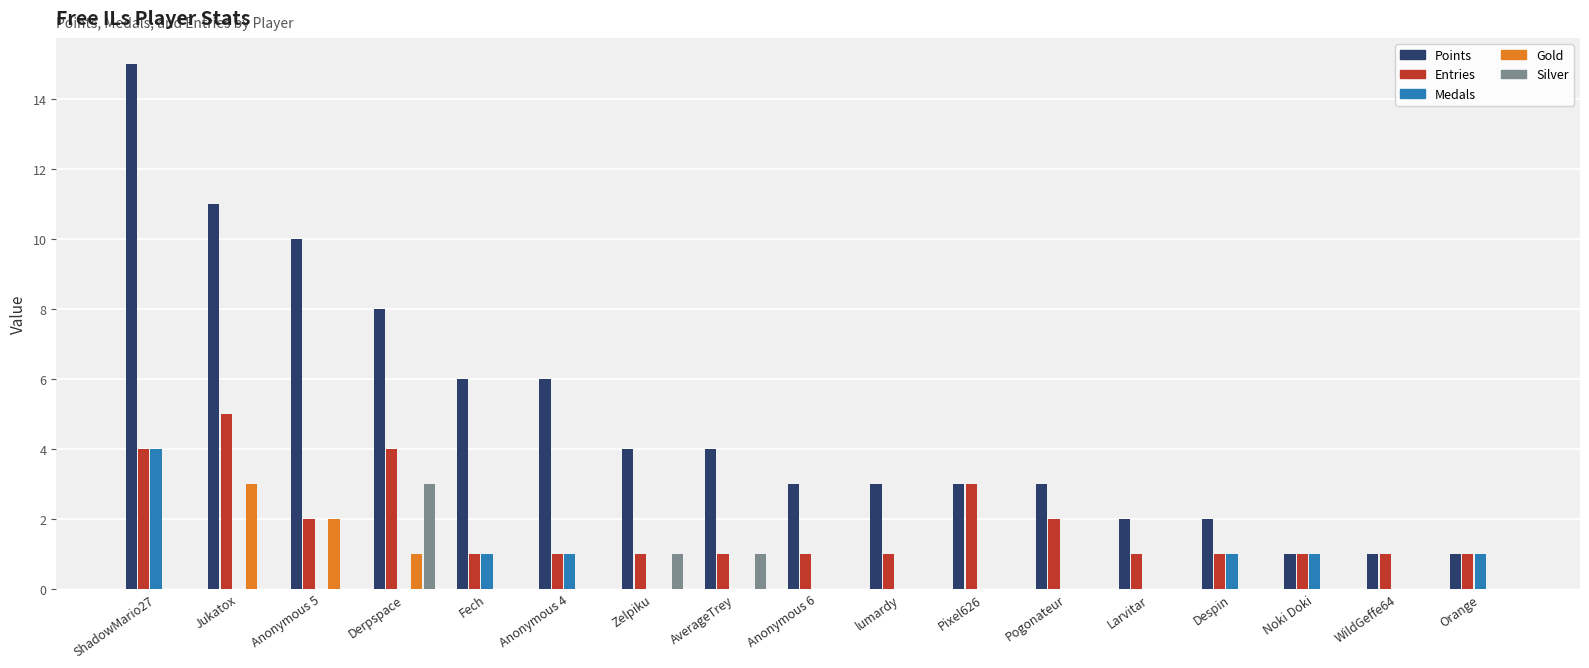

Reading right to left, what are all the values shown in this chart?

Points: Orange=1	WildGeffe64=1	Noki Doki=1	Despin=2	Larvitar=2	Pogonateur=3	Pixel626=3	lumardy=3	Anonymous 6=3	AverageTrey=4	Zelpiku=4	Anonymous 4=6	Fech=6	Derpspace=8	Anonymous 5=10	Jukatox=11	ShadowMario27=15
Entries: Orange=1	WildGeffe64=1	Noki Doki=1	Despin=1	Larvitar=1	Pogonateur=2	Pixel626=3	lumardy=1	Anonymous 6=1	AverageTrey=1	Zelpiku=1	Anonymous 4=1	Fech=1	Derpspace=4	Anonymous 5=2	Jukatox=5	ShadowMario27=4
Medals: Orange=1	WildGeffe64=0	Noki Doki=1	Despin=1	Larvitar=0	Pogonateur=0	Pixel626=0	lumardy=0	Anonymous 6=0	AverageTrey=0	Zelpiku=0	Anonymous 4=1	Fech=1	Derpspace=0	Anonymous 5=0	Jukatox=0	ShadowMario27=4
Gold: Orange=0	WildGeffe64=0	Noki Doki=0	Despin=0	Larvitar=0	Pogonateur=0	Pixel626=0	lumardy=0	Anonymous 6=0	AverageTrey=0	Zelpiku=0	Anonymous 4=0	Fech=0	Derpspace=1	Anonymous 5=2	Jukatox=3	ShadowMario27=0
Silver: Orange=0	WildGeffe64=0	Noki Doki=0	Despin=0	Larvitar=0	Pogonateur=0	Pixel626=0	lumardy=0	Anonymous 6=0	AverageTrey=1	Zelpiku=1	Anonymous 4=0	Fech=0	Derpspace=3	Anonymous 5=0	Jukatox=0	ShadowMario27=0